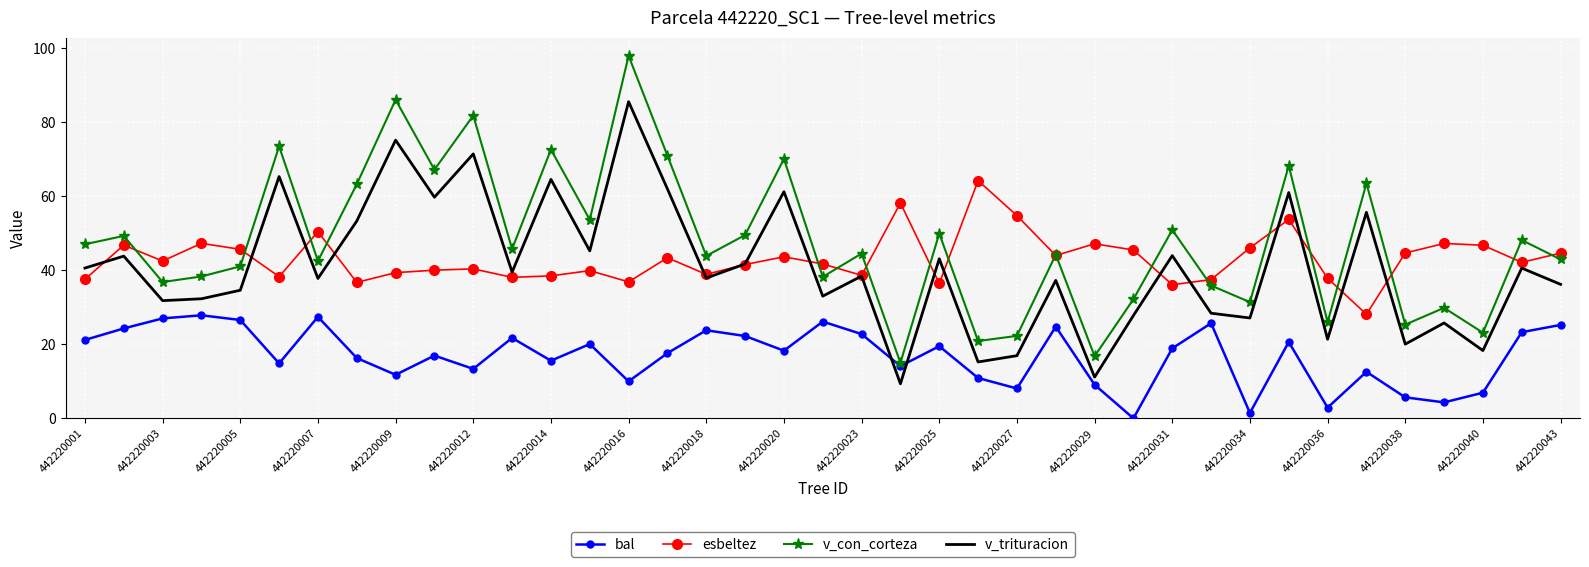

List the series in order of their peak value, highest first.

v_con_corteza, v_trituracion, esbeltez, bal